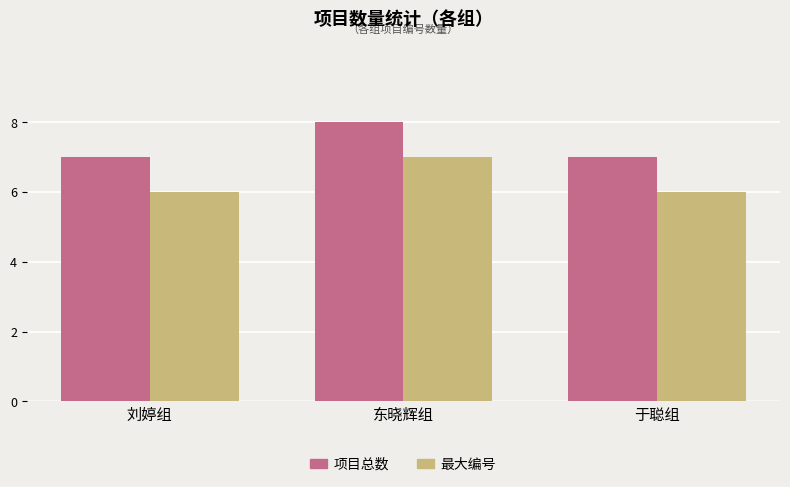

Reading right to left, extract all data points from this chart.

项目总数: 7	8	7
最大编号: 6	7	6